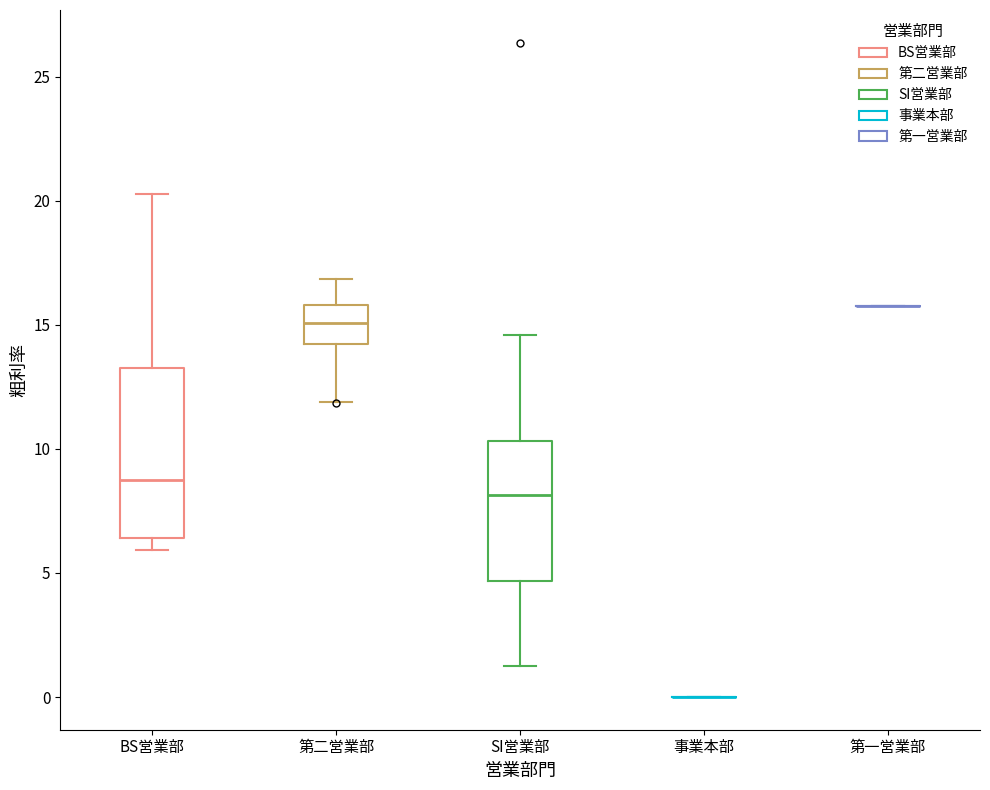

Reading left to right, read every box against the y-axis: the position of its median line, the range the box covers, and the ends of its whiskers. The values are not printed on the chart, so give them approximately, as read against the axis.

BS営業部: median 9.0, box 6.5 to 13.5, whiskers 6.0 to 20.5
第二営業部: median 15.0, box 14.0 to 16.0, whiskers 12.0 to 17.0
SI営業部: median 8.0, box 4.5 to 10.5, whiskers 1.0 to 14.5
事業本部: box collapsed to a line at 0.0, whiskers 0.0 to 0.0
第一営業部: box collapsed to a line at 15.5, whiskers 15.5 to 15.5